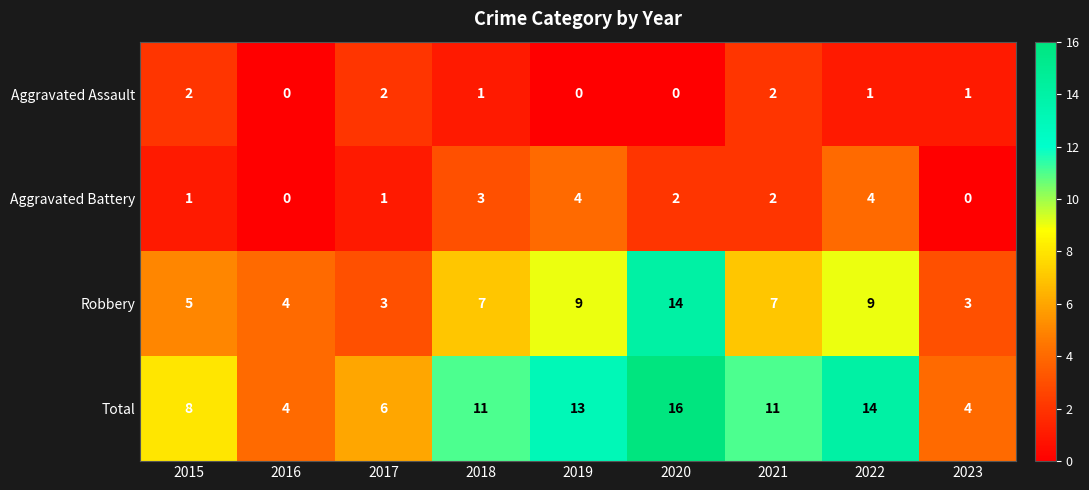

Which series changed the most between 2017 and 2023?

Total